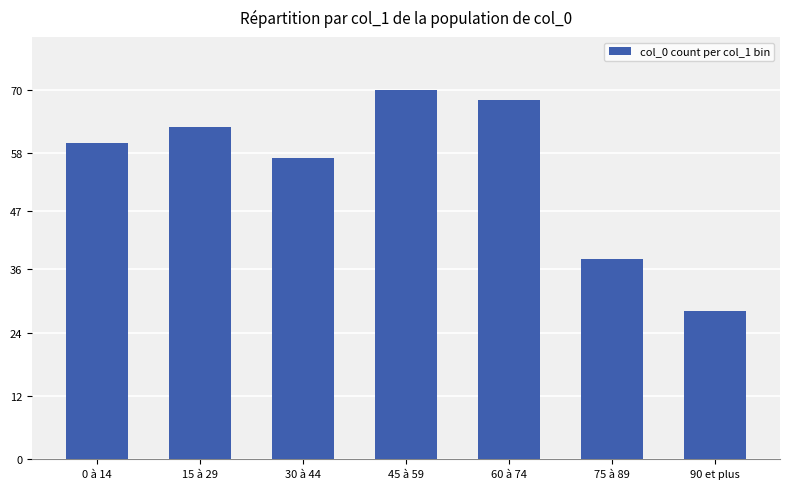

What is the greatest value displayed?

70